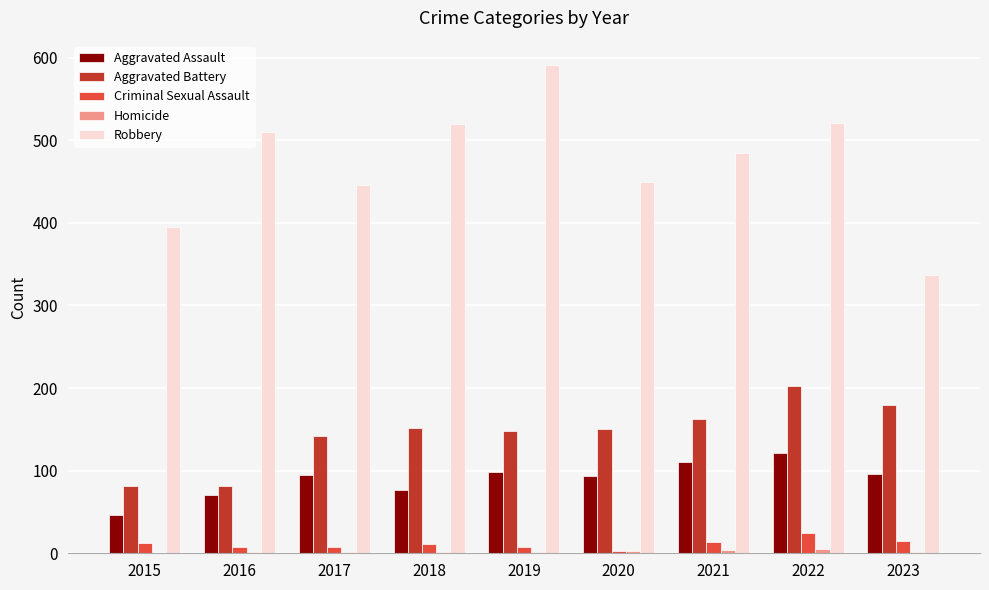

Is the value of Criminal Sexual Assault at 2016 greater than the value of Aggravated Assault at 2021?

No